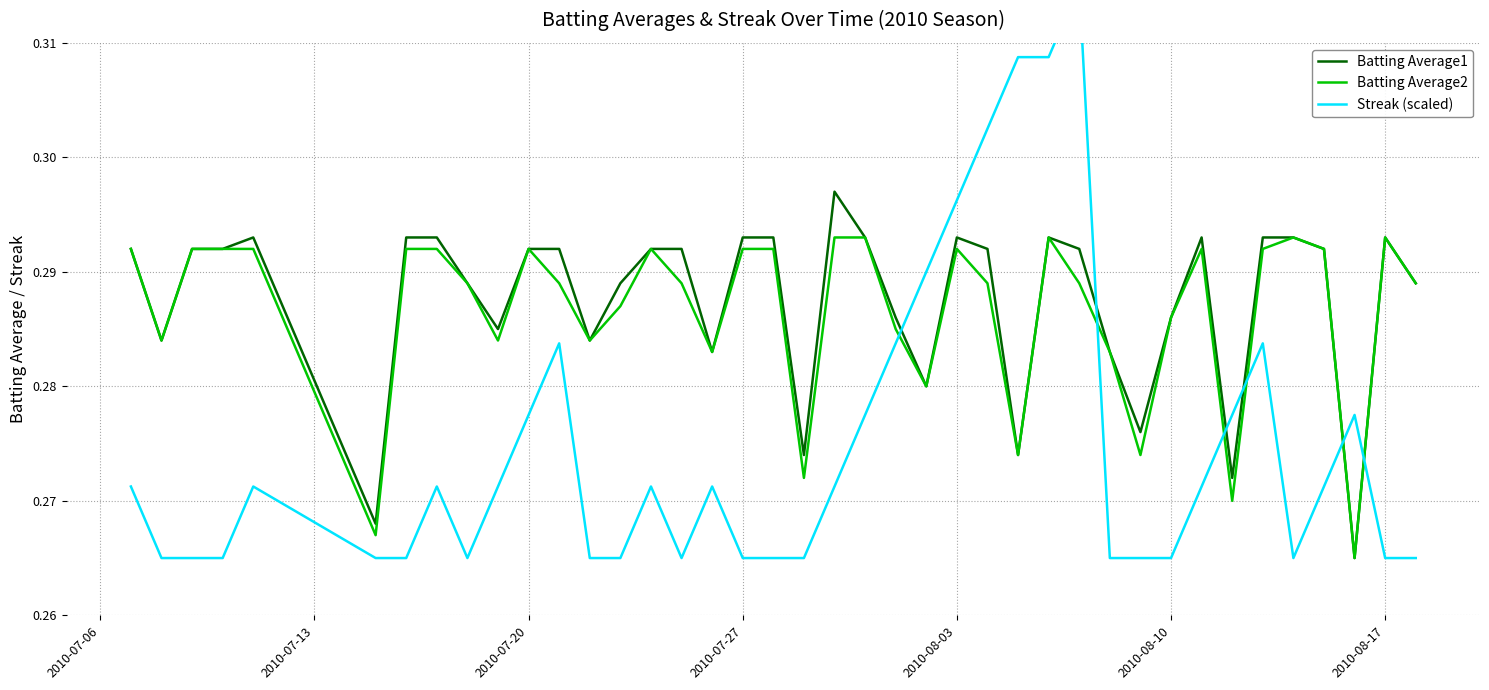

What is the value of the Batting Average2 point at the 24th from the left?

0.3